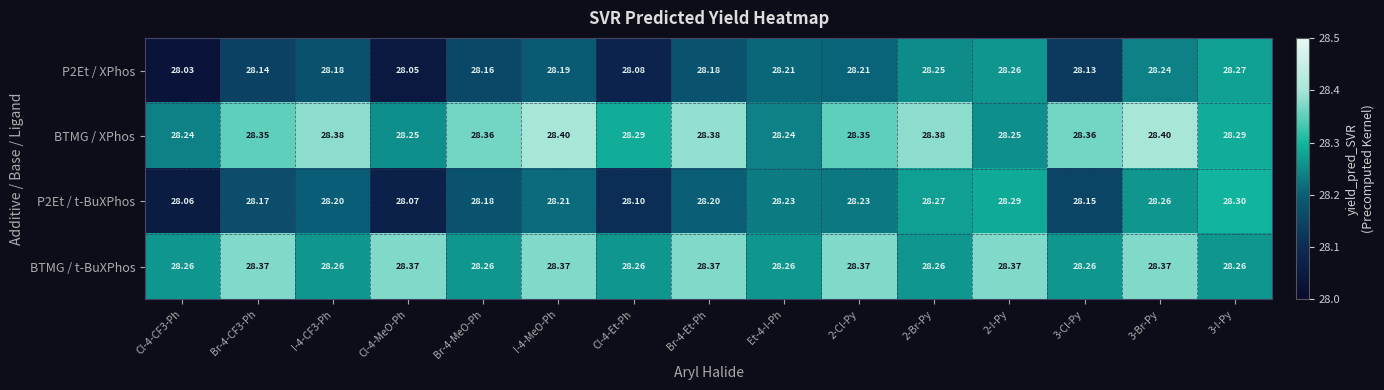

Which series has the largest total across all categories?

BTMG / XPhos